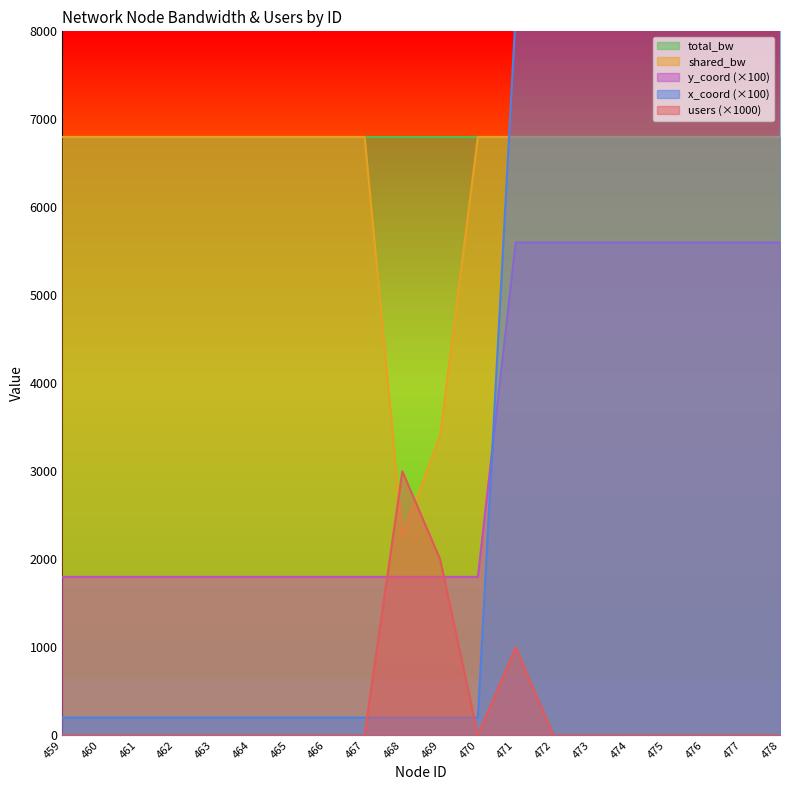

Which category has the lowest value across all series?

459